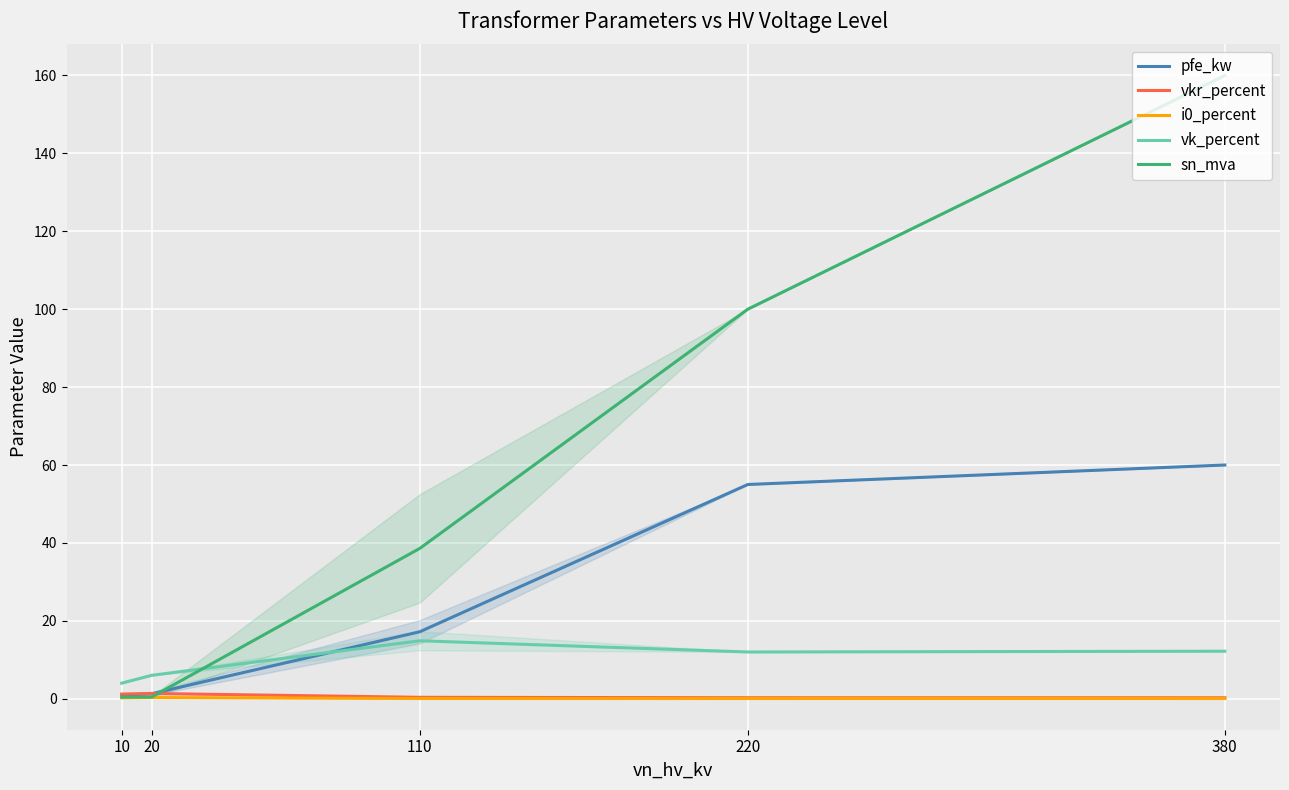

What are all the series names shown in the legend?

pfe_kw, vkr_percent, i0_percent, vk_percent, sn_mva